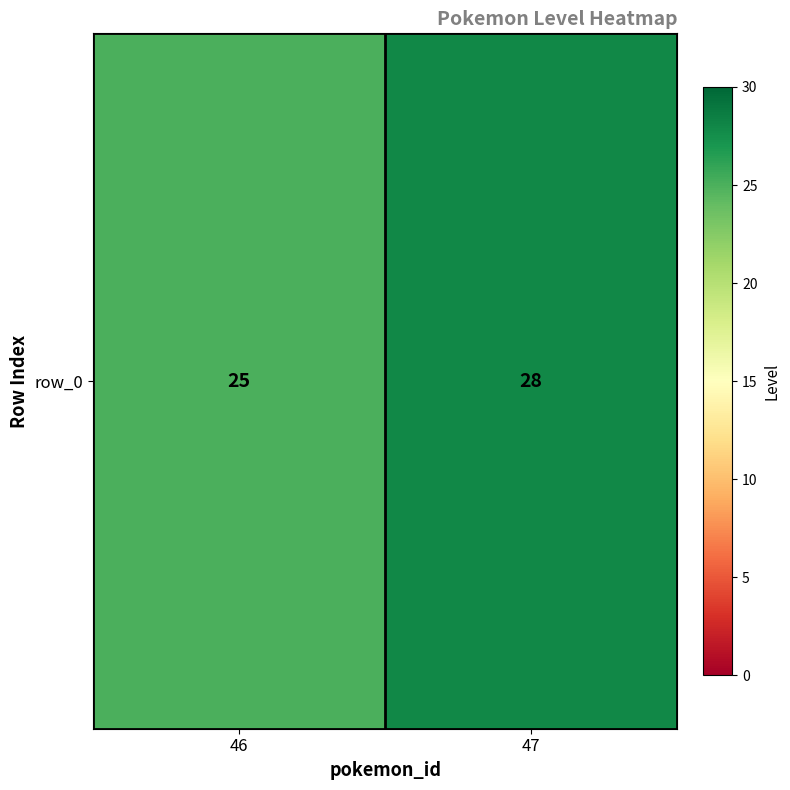

What is the difference between the values at 46 and 47?

3